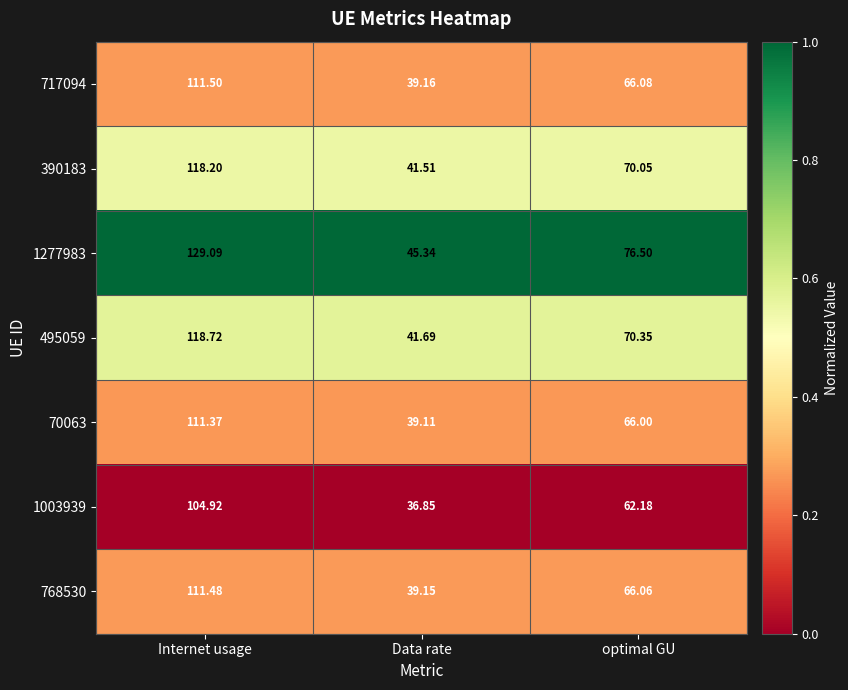

Which category has the lowest value across all series?

Data rate